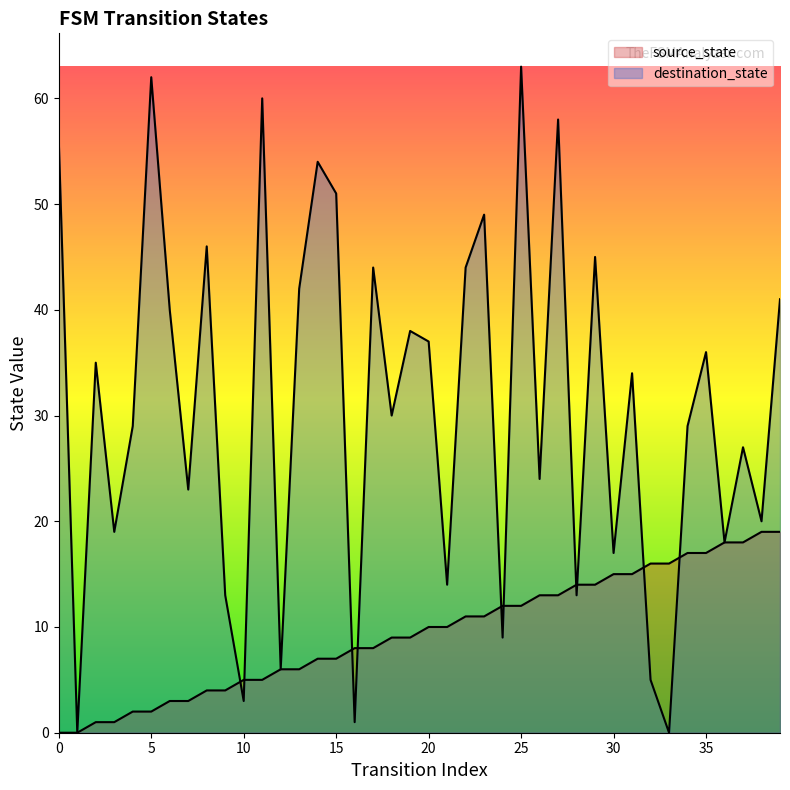

Which series contains the highest Y value?

destination_state